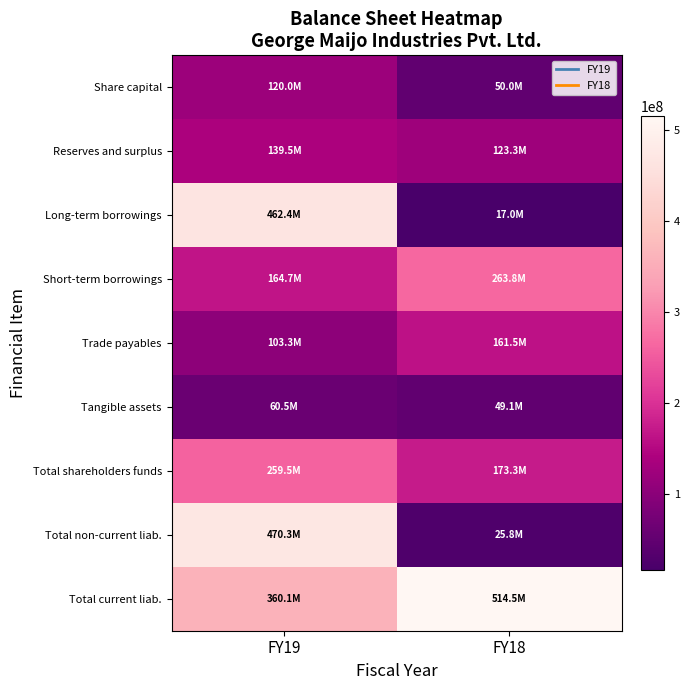

Which series has the largest total across all categories?

Total current liab.